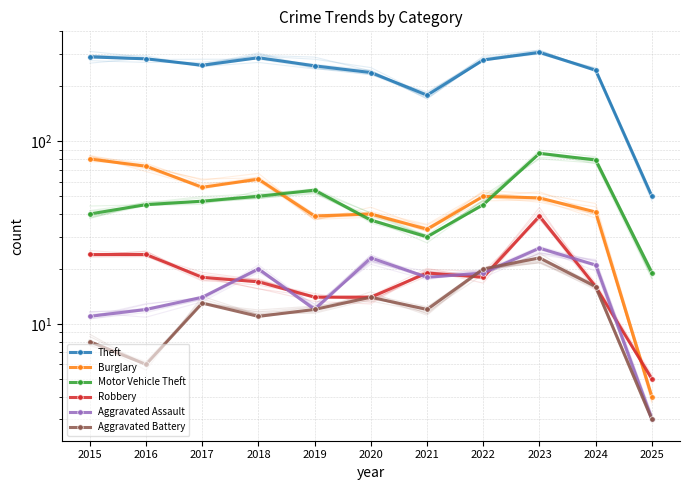

Is it true that Robbery equals 38 at 2016?

False